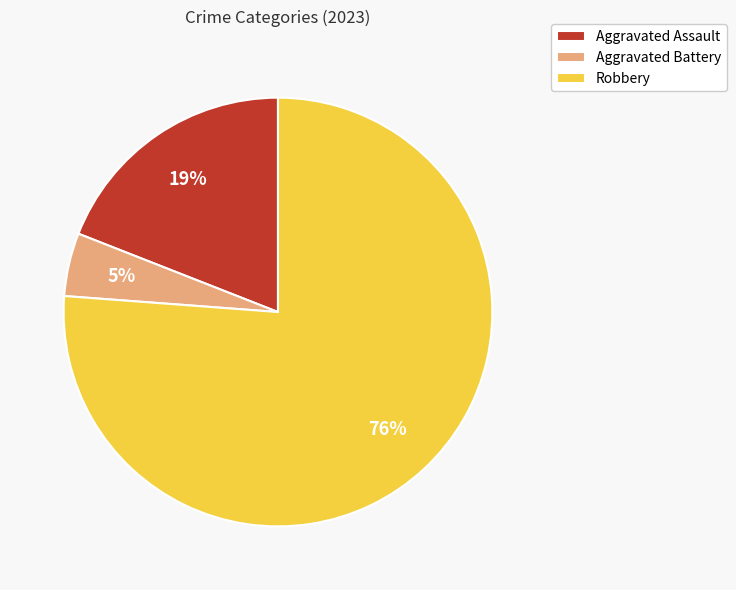

Which has a higher value, Aggravated Battery or Aggravated Assault?

Aggravated Assault